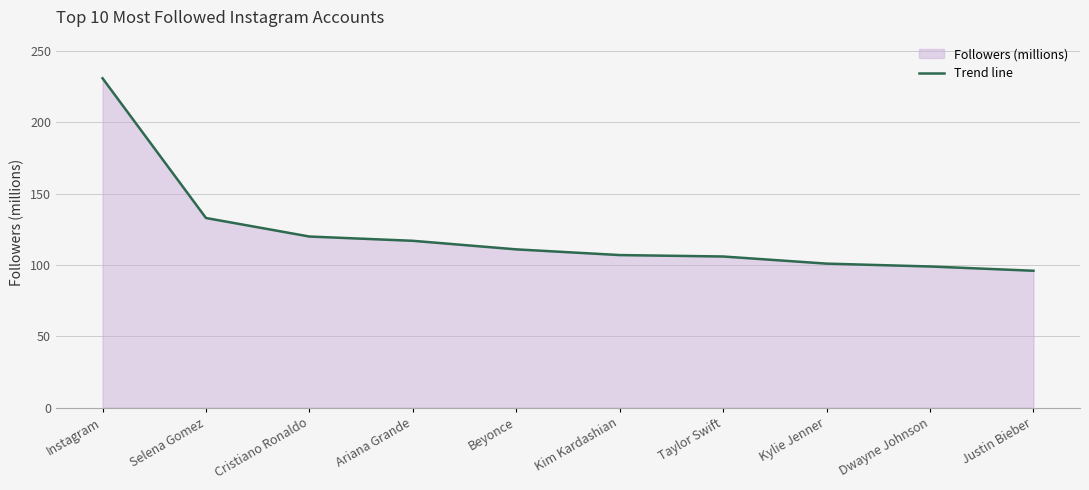

Reading left to right, list all the values displayed in this chart.

231	133	120	117	111	107	106	101	99	96